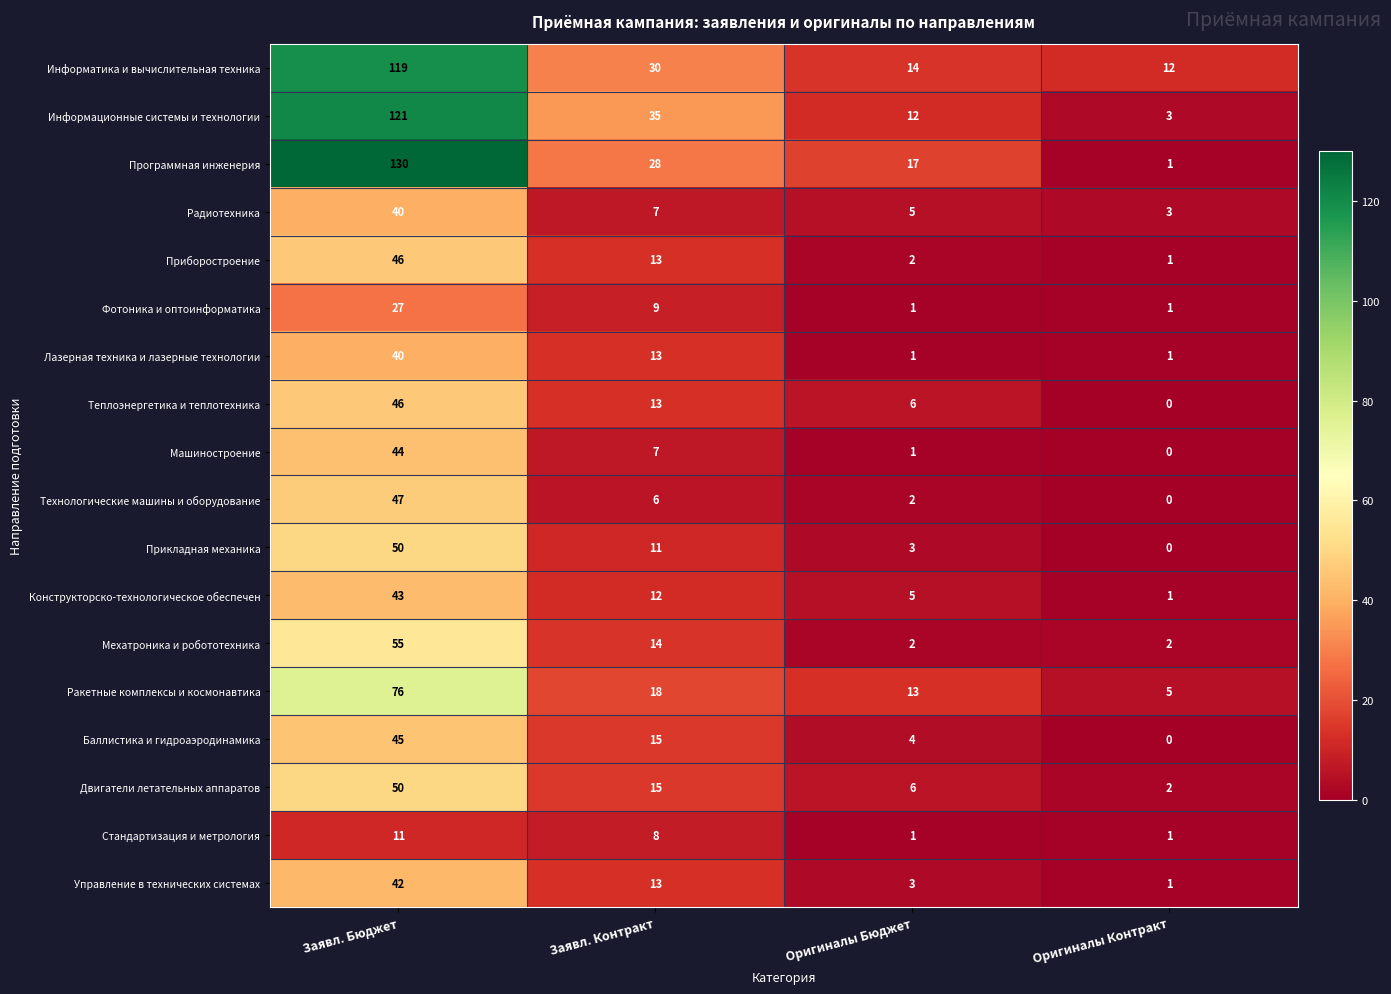

The value of Технологические машины и оборудование at Оригиналы Бюджет is 4. True or false?

False